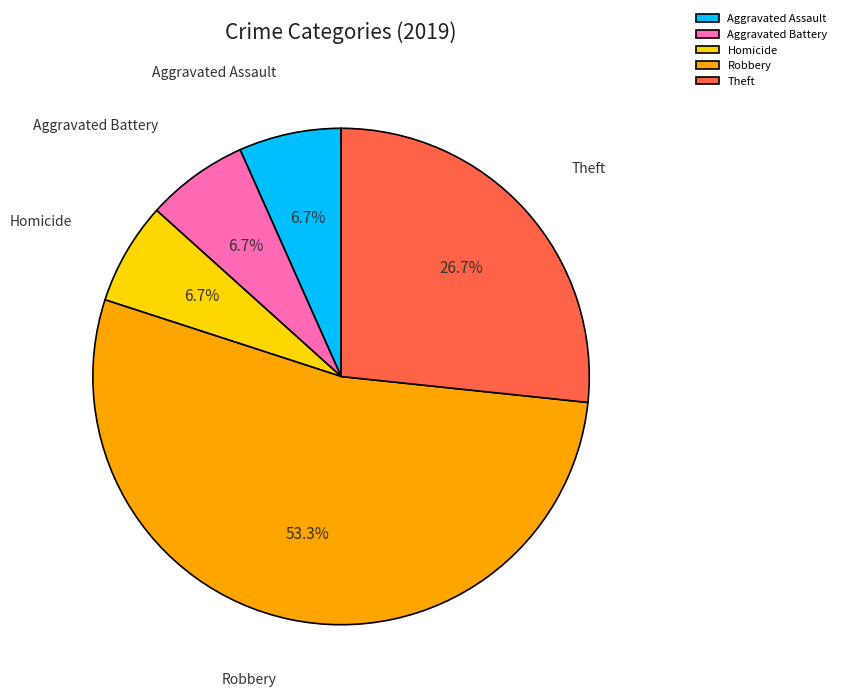

The Theft slice represents 41% of the pie. True or false?

False